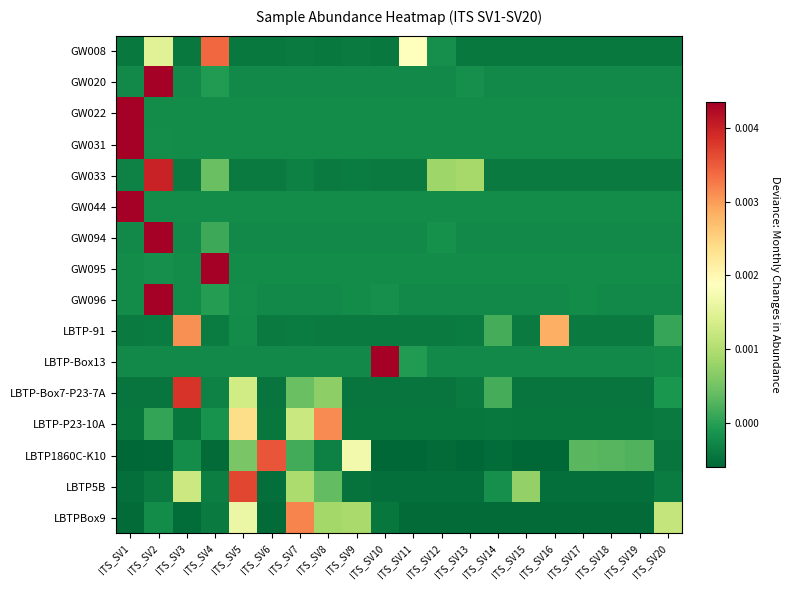

At which category is the sum across all series the highest?

ITS_SV2